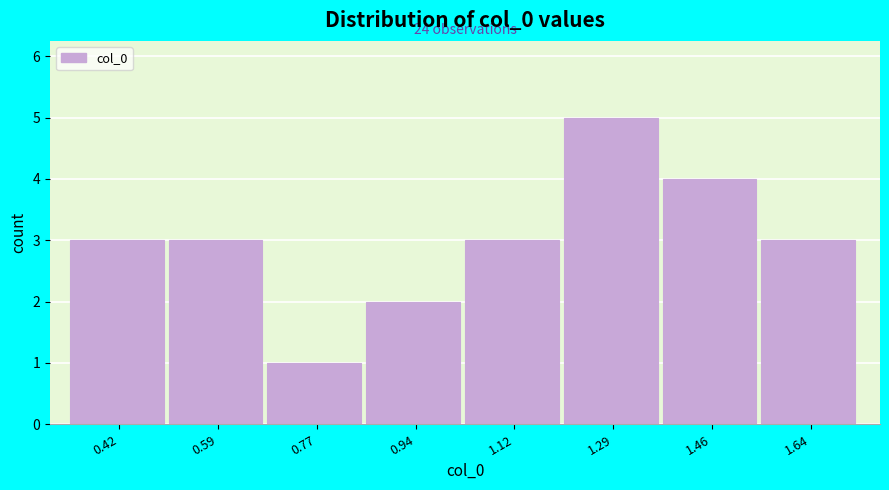

Reading right to left, extract all data points from this chart.

1.64=3	1.46=4	1.29=5	1.12=3	0.94=2	0.77=1	0.59=3	0.42=3